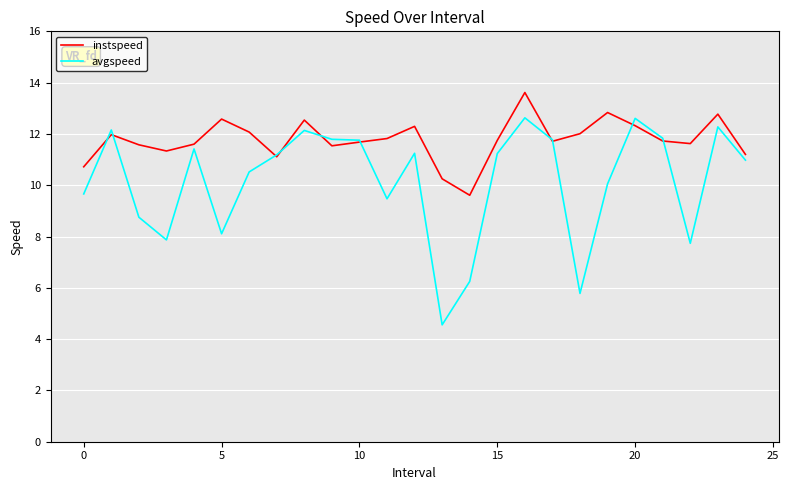

At how many categories does at least one series exceed 6?

25